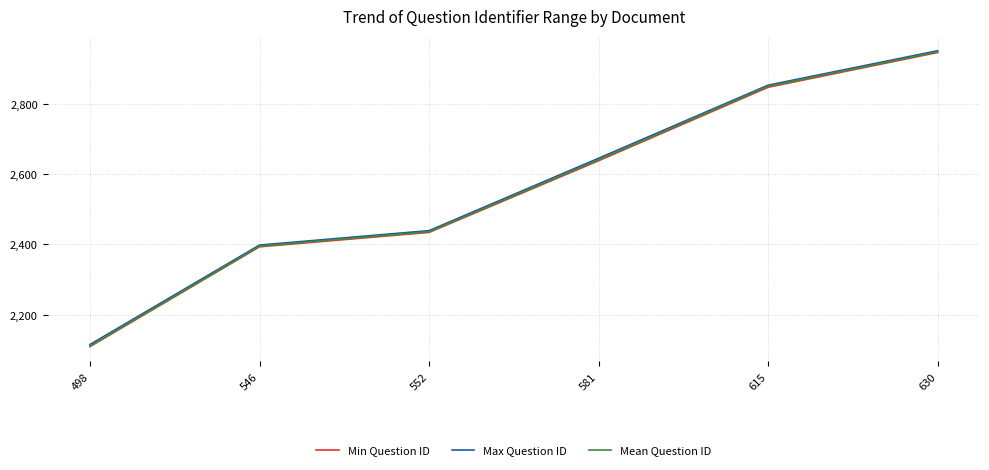

What is the difference between the Max Question ID values at 546 and 552?

41